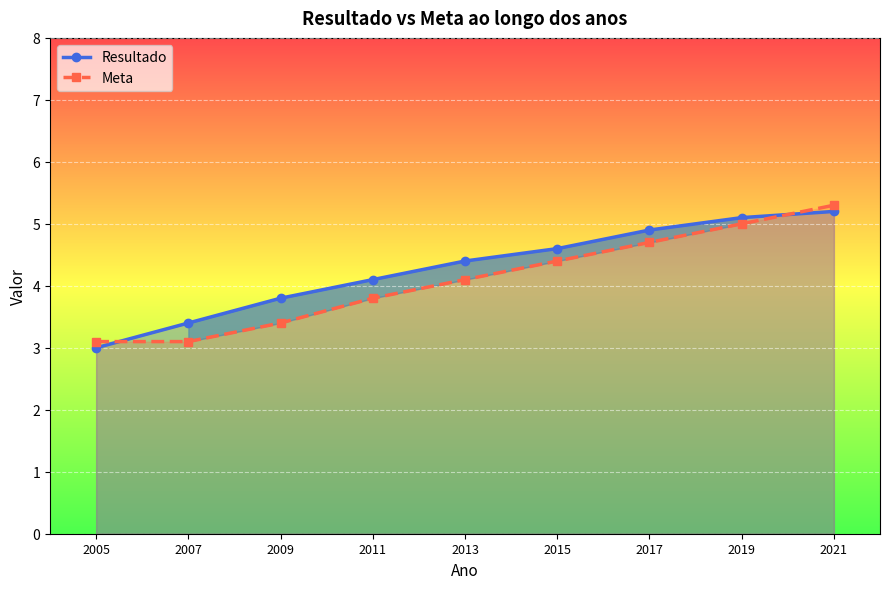

What is the total value across all series at 2013?

8.5